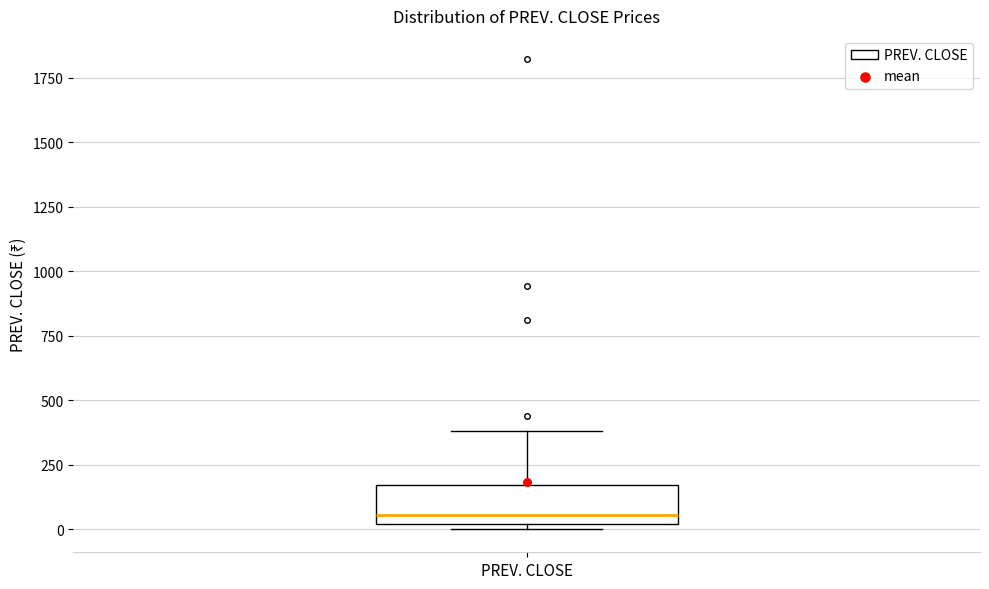

Read this box plot against the y-axis: the position of the median line, the range covered by the box, and the ends of both whiskers. The values are not printed on the chart, so give them approximately, as read against the axis.

median 50, box 0 to 150, whiskers 0 (just below the box's lower edge) to 400